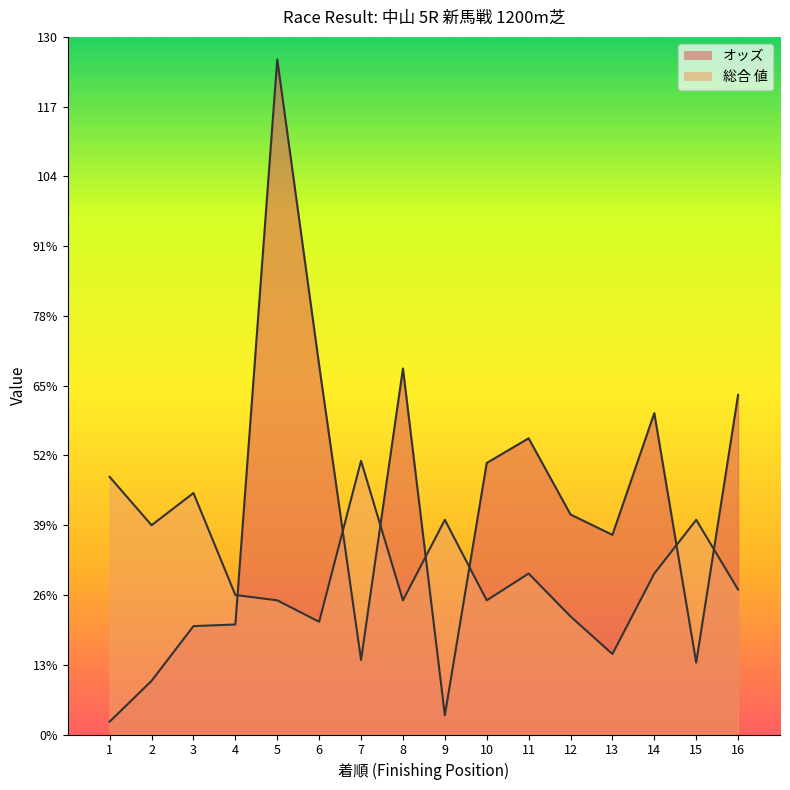

Reading left to right, what are all the values shown in this chart?

オッズ: 1=2.4	2=10.0	3=20.2	4=20.5	5=125.8	6=68.8	7=13.9	8=68.2	9=3.6	10=50.6	11=55.2	12=41.0	13=37.2	14=59.9	15=13.4	16=63.3
総合 値: 1=48.0	2=39.0	3=45.0	4=26.0	5=25.0	6=21.0	7=51.0	8=25.0	9=40.0	10=25.0	11=30.0	12=22.0	13=15.0	14=30.0	15=40.0	16=27.0